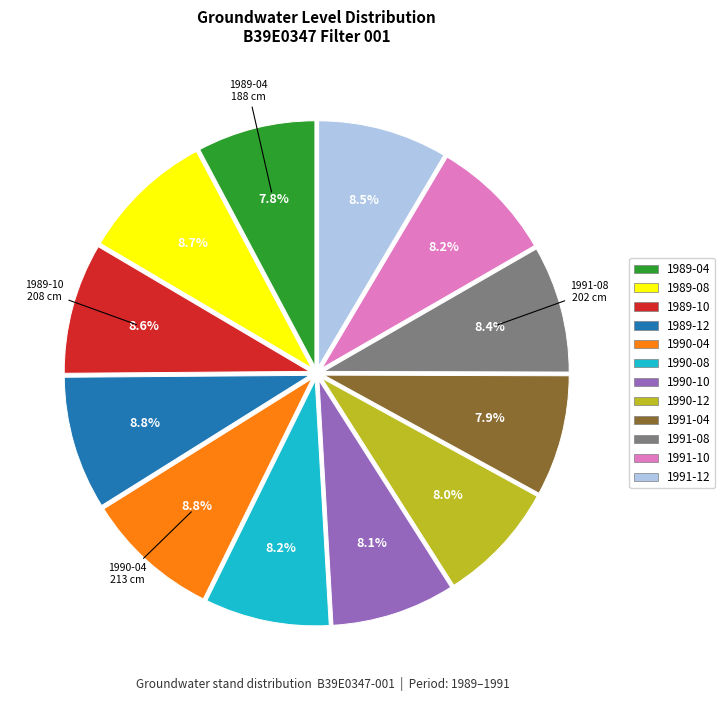

What percentage is the 1991-04 slice, to the nearest percent?

8%